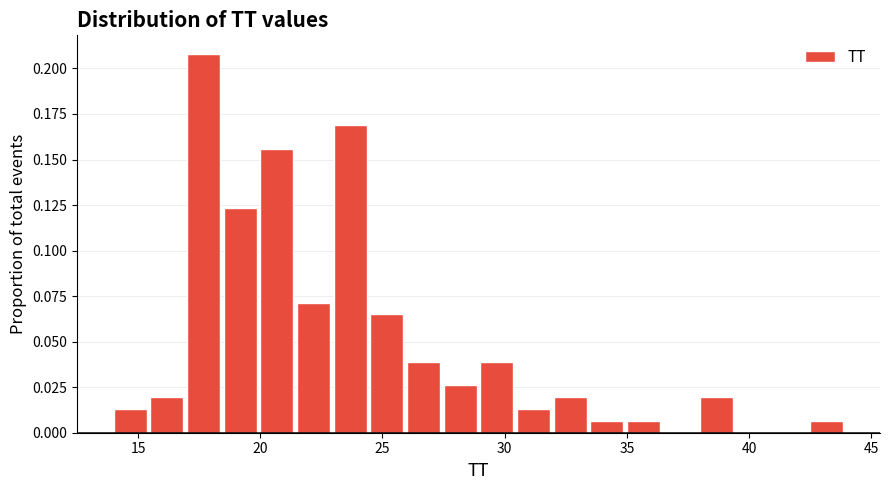

Read against the x-axis, roughly where is the centre of the tallest bar?

17.5